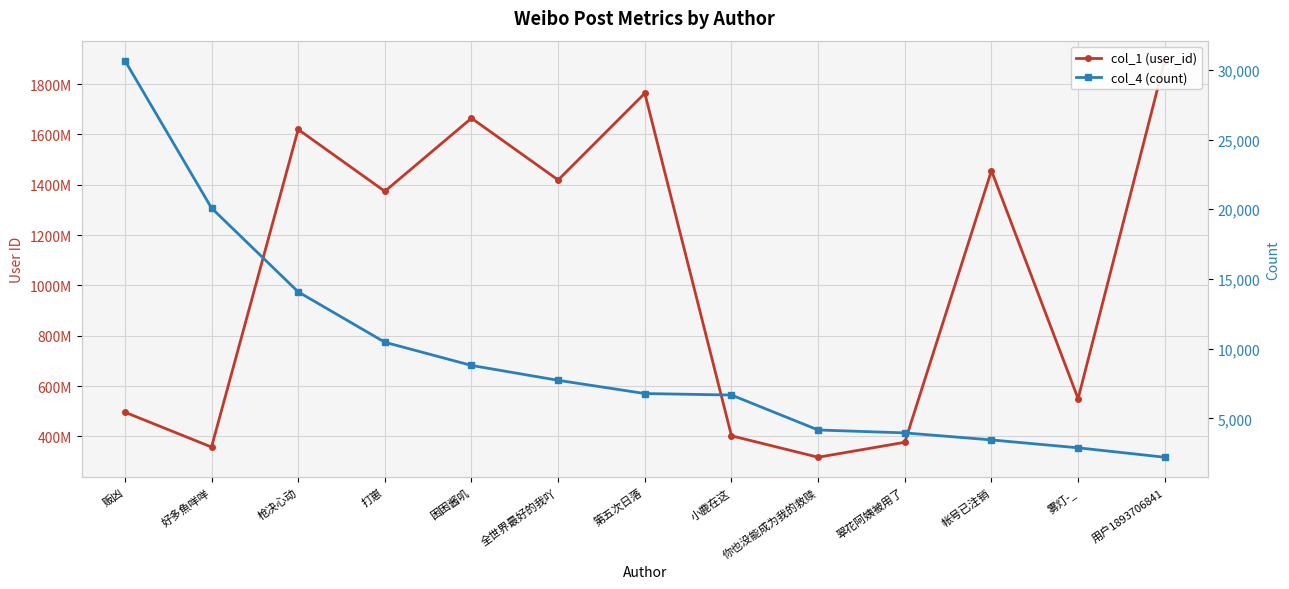

True or false: col_4 (count) and col_1 (user_id) intersect in this chart.

False